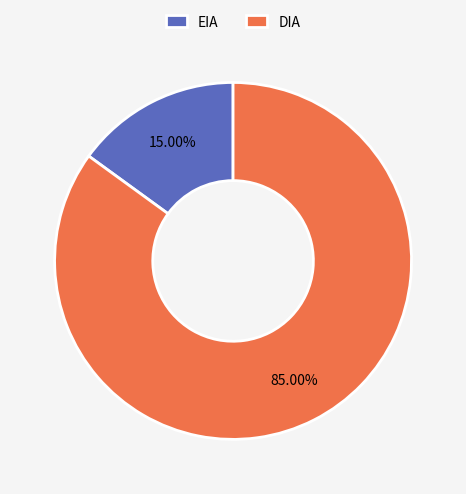

To the nearest percent, what percentage of the pie is DIA?

85%